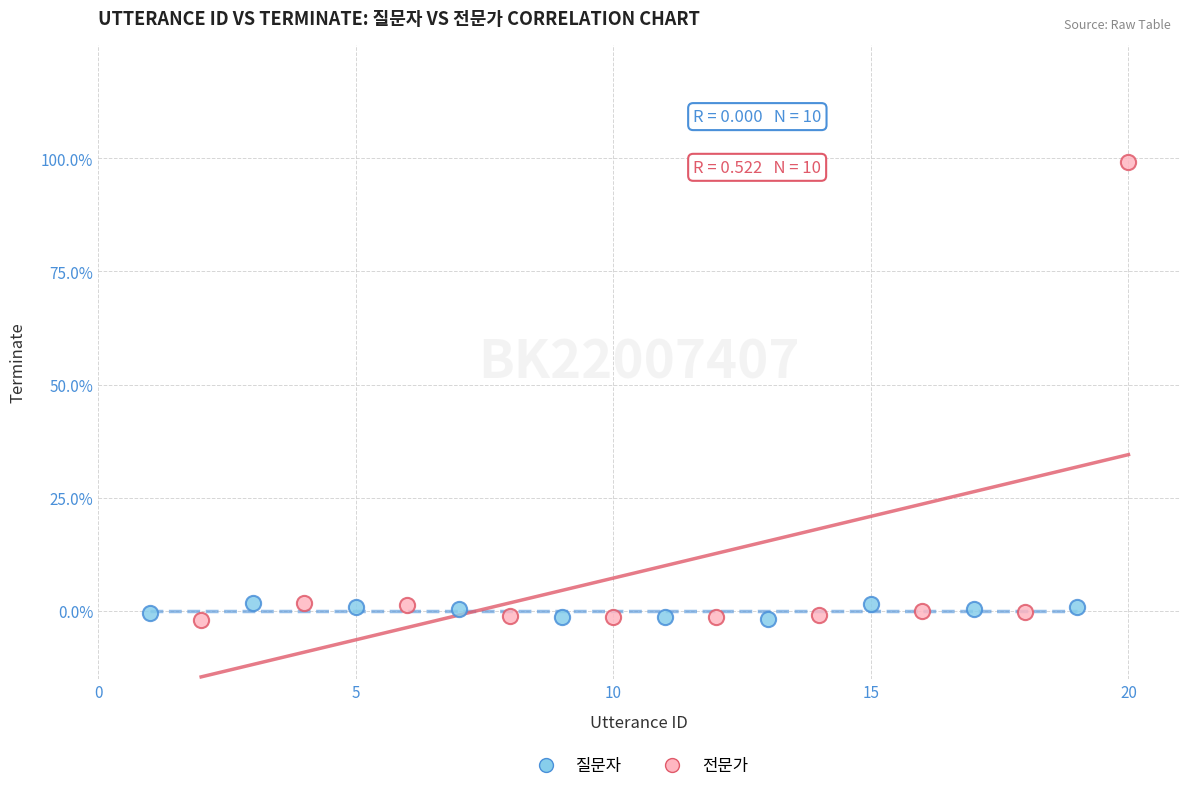

What are all the series names shown in the legend?

질문자, 전문가